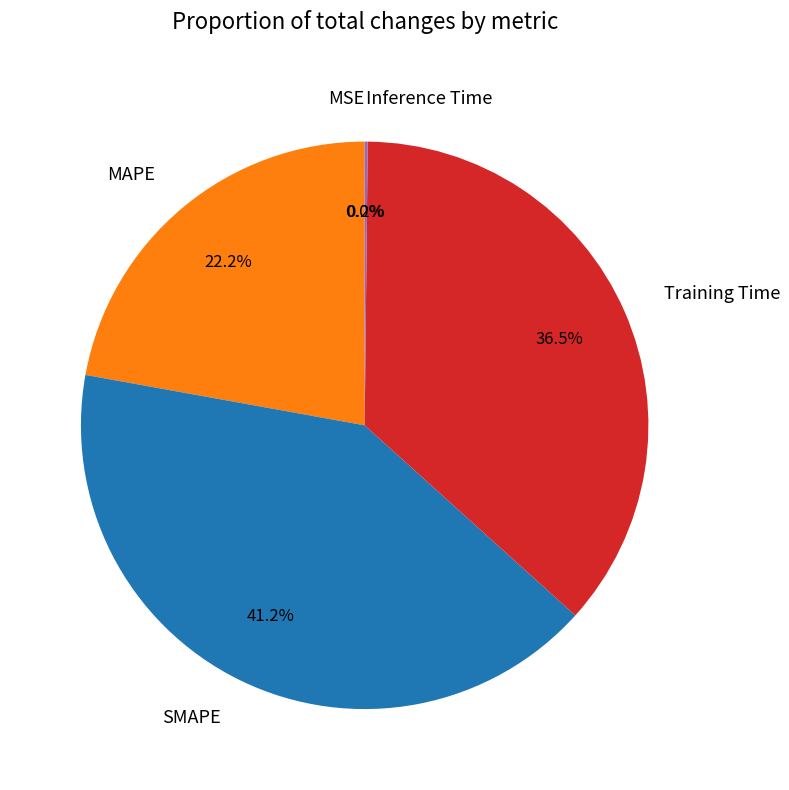

Does Training Time represent more than half of the total?

No